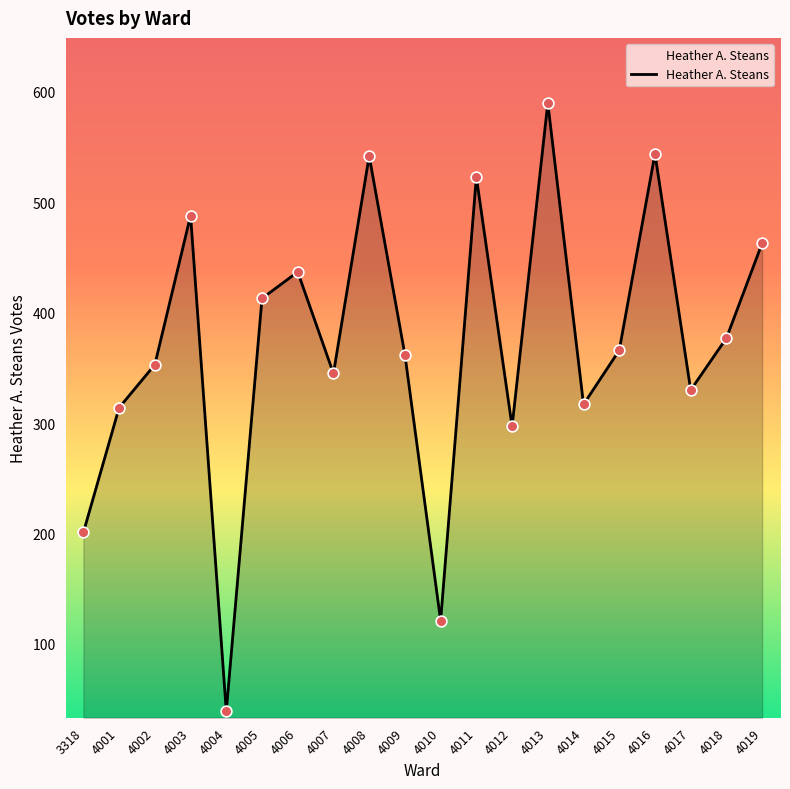

Approximately how many times larger is the value at 4006 compared to 4008?

0.8